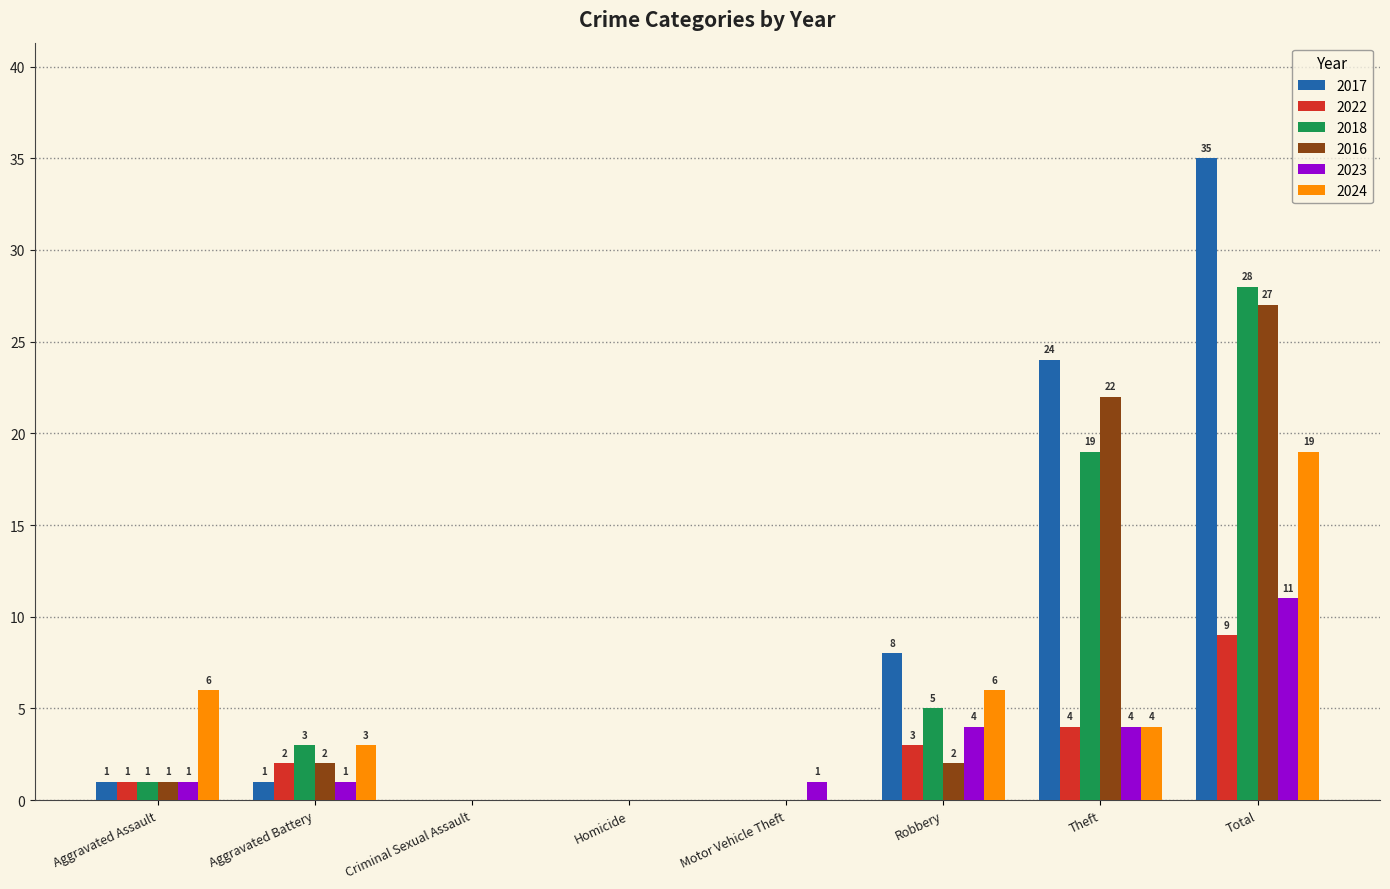

What is the highest value of the 2022 series?

9